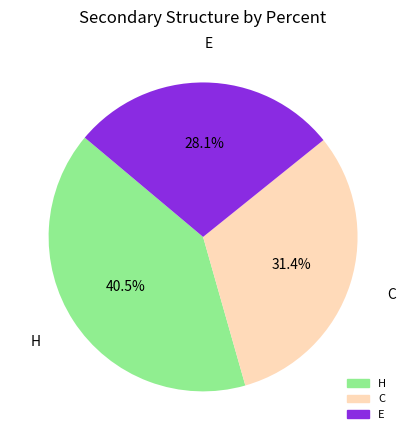

Approximately how many times larger is the value at H compared to C?

1.3